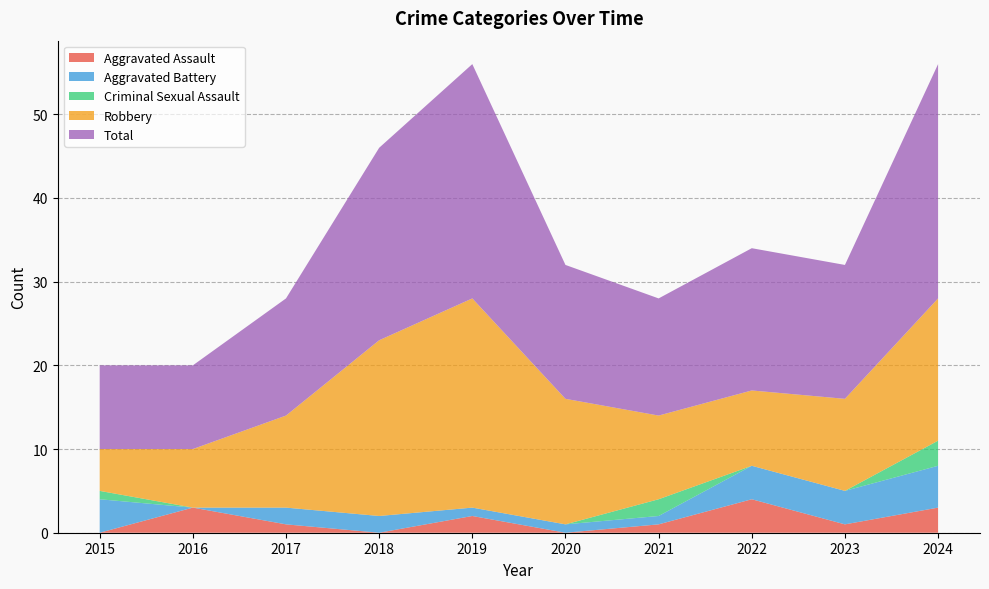

Reading left to right, what are all the values shown in this chart?

Aggravated Assault: 0	3	1	0	2	0	1	4	1	3
Aggravated Battery: 4	0	2	2	1	1	1	4	4	5
Criminal Sexual Assault: 1	0	0	0	0	0	2	0	0	3
Robbery: 5	7	11	21	25	15	10	9	11	17
Total: 10	10	14	23	28	16	14	17	16	28